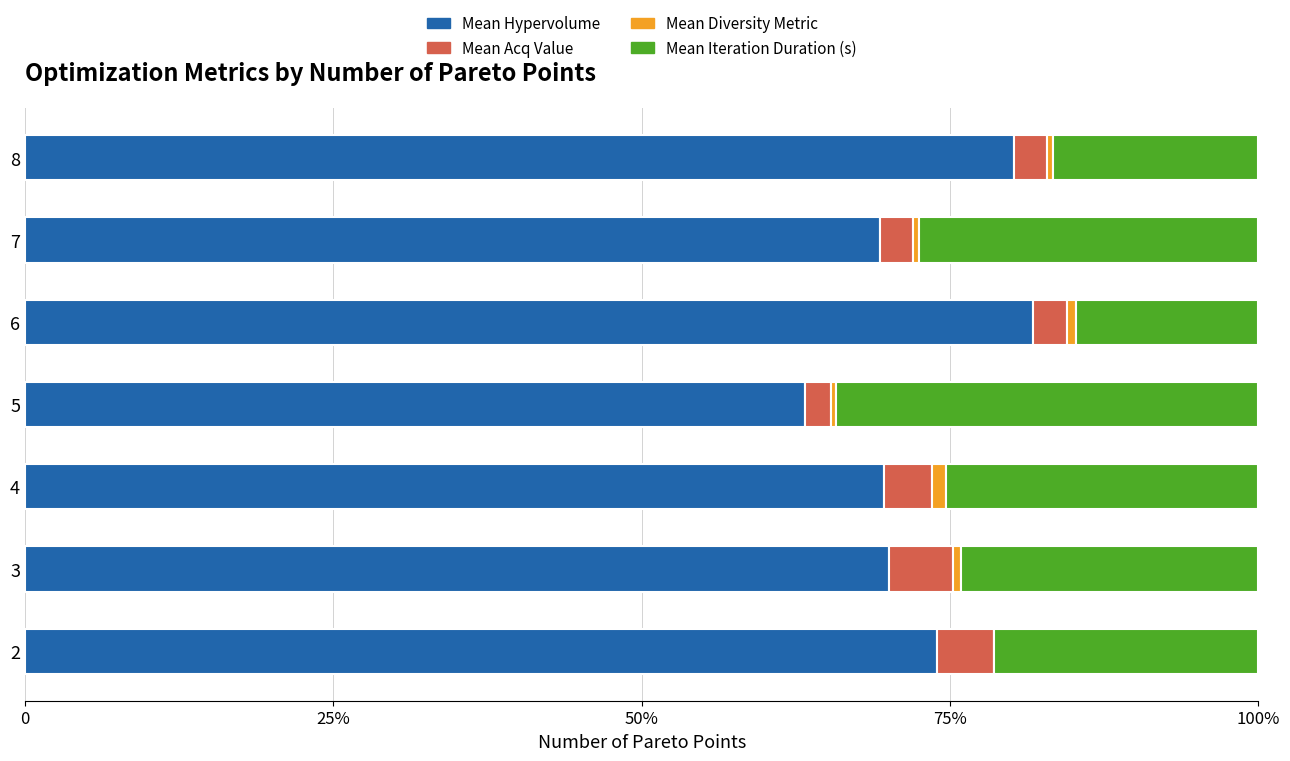

What are all the series names shown in the legend?

Mean Hypervolume, Mean Acq Value, Mean Diversity Metric, Mean Iteration Duration (s)